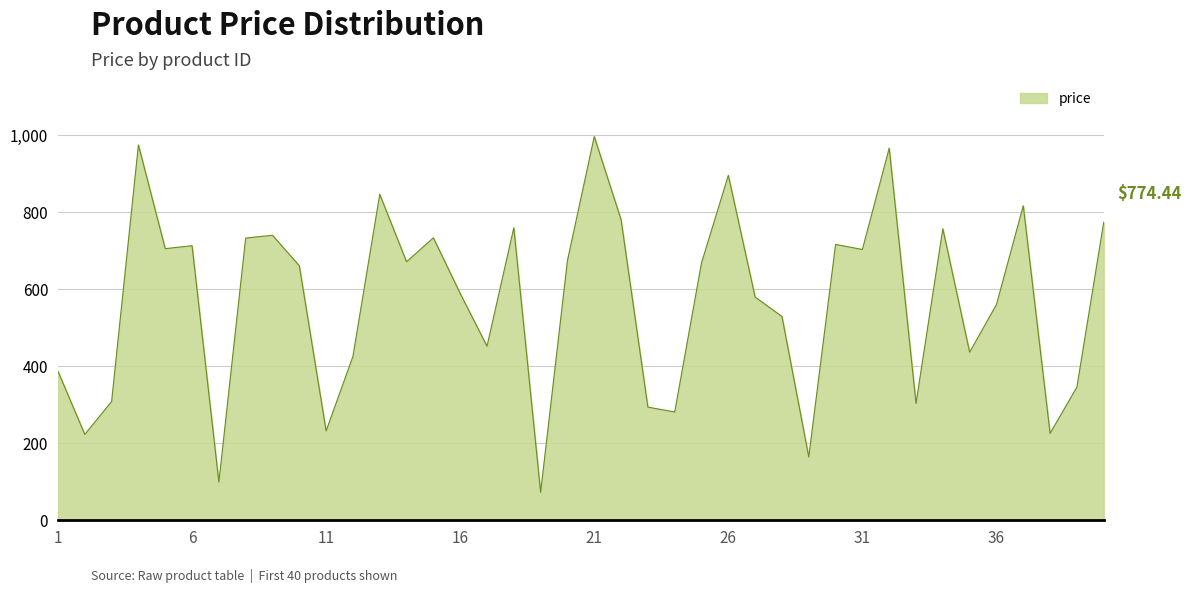

What is the difference between the maximum and minimum values?

924.6